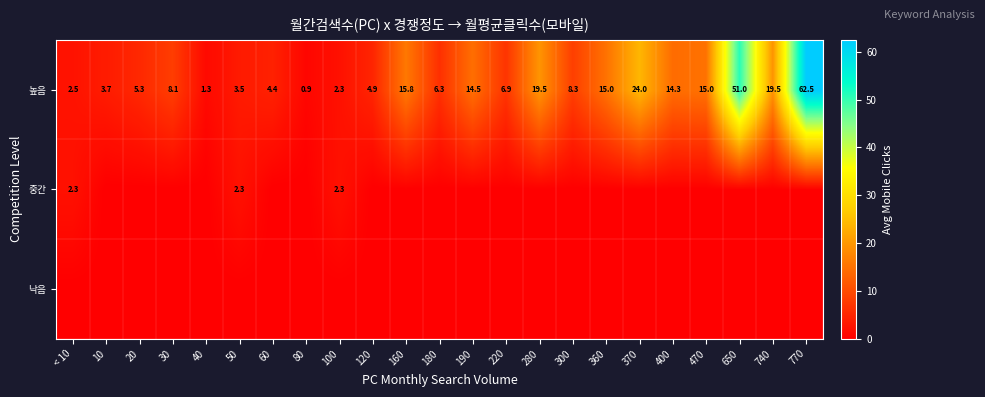

True or false: 높음 has a value of 1.8 at 120.

False